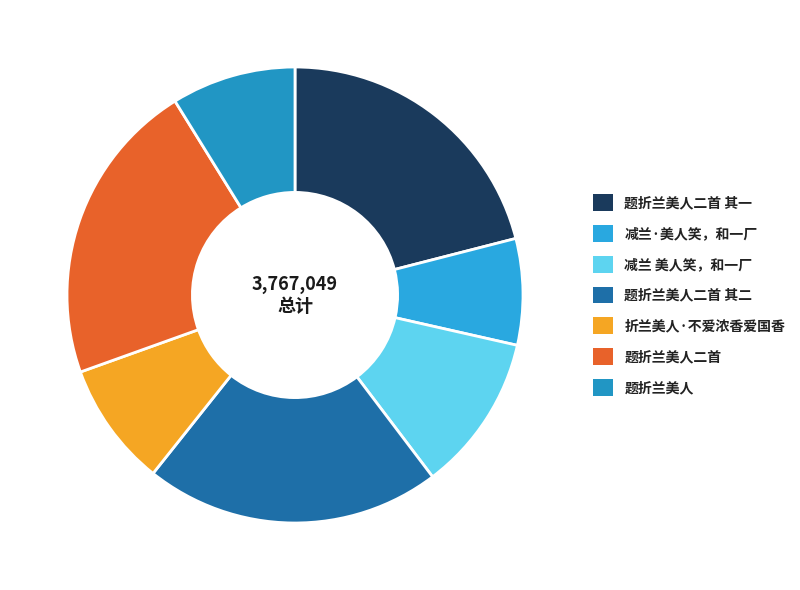

What is the change in value from 题折兰美人二首 其一 to 题折兰美人?

-459153